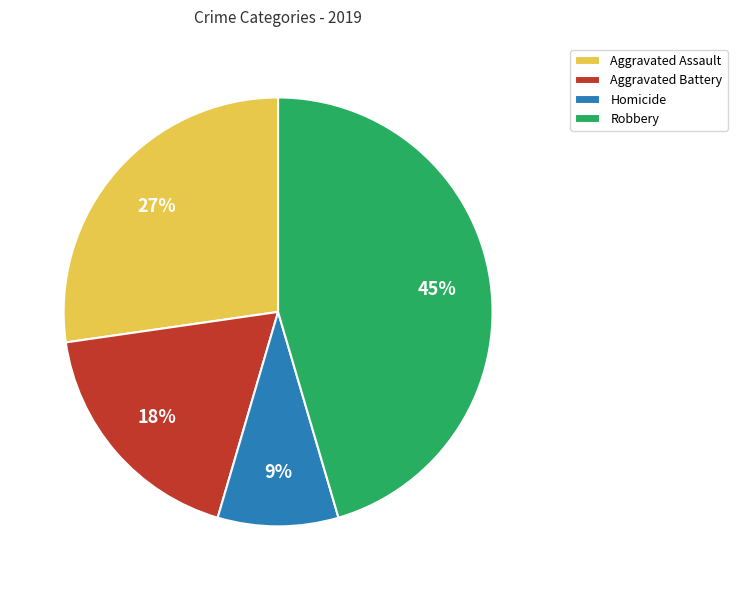

Does Robbery account for over 50% of the chart?

No